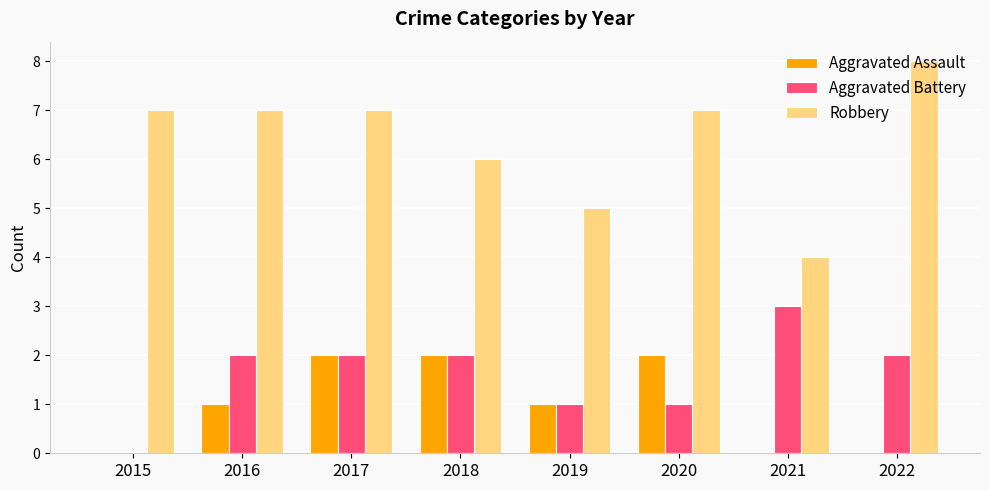

What is the difference between the Robbery values at 2019 and 2015?

2